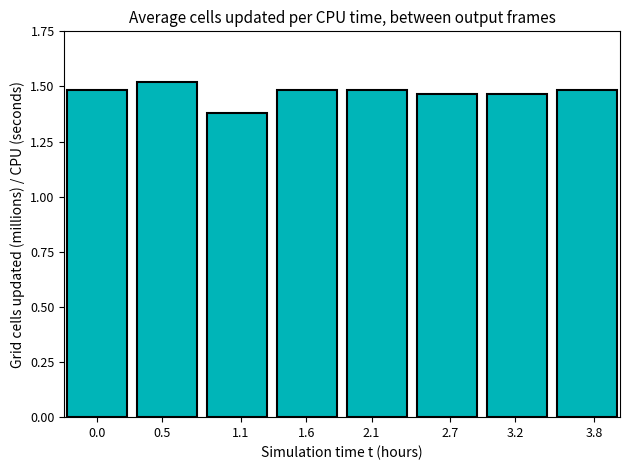

What is the change in value from 1.1 to 2.7?

+0.1